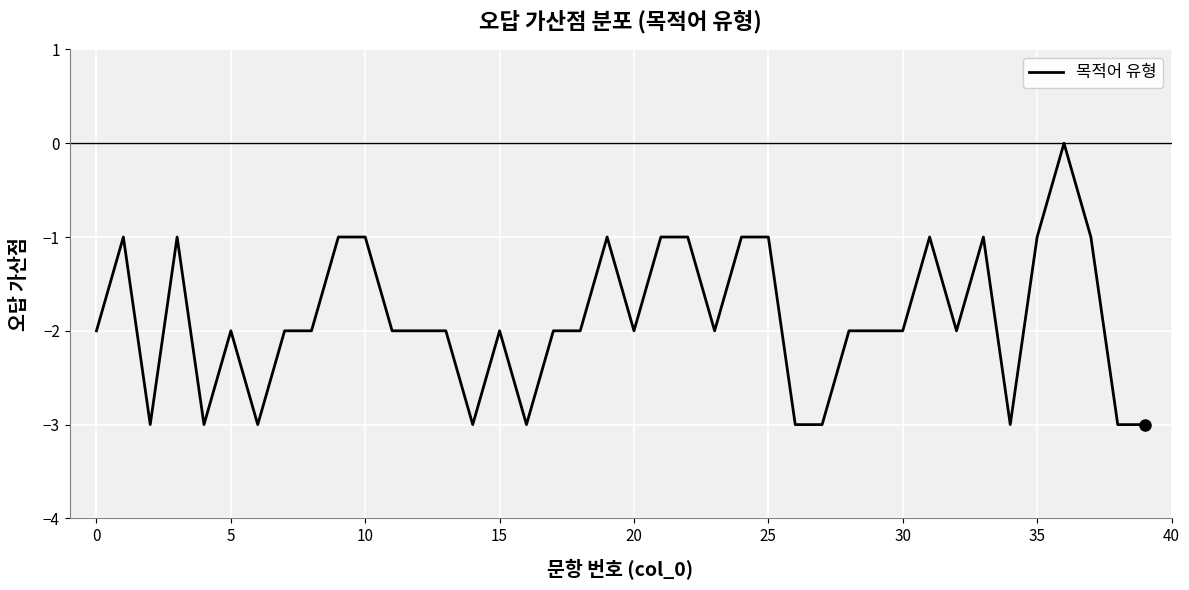

What is the difference between the maximum and minimum values?

3